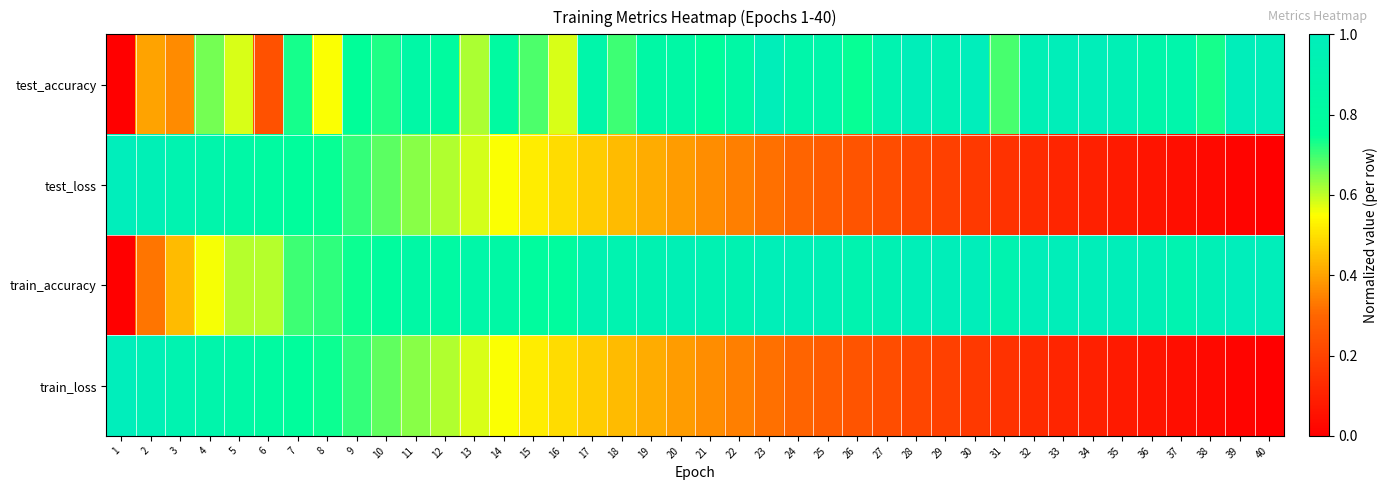

At how many categories does at least one series exceed 0?

40